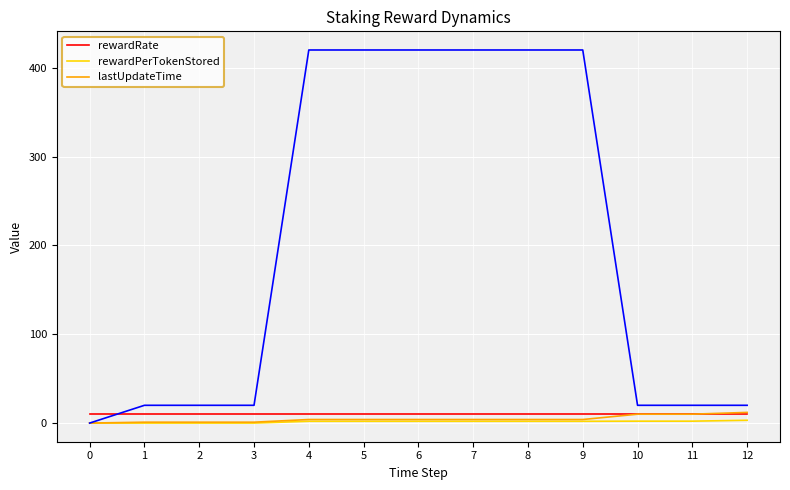

What is the highest value of the rewardPerTokenStored series?

3.1